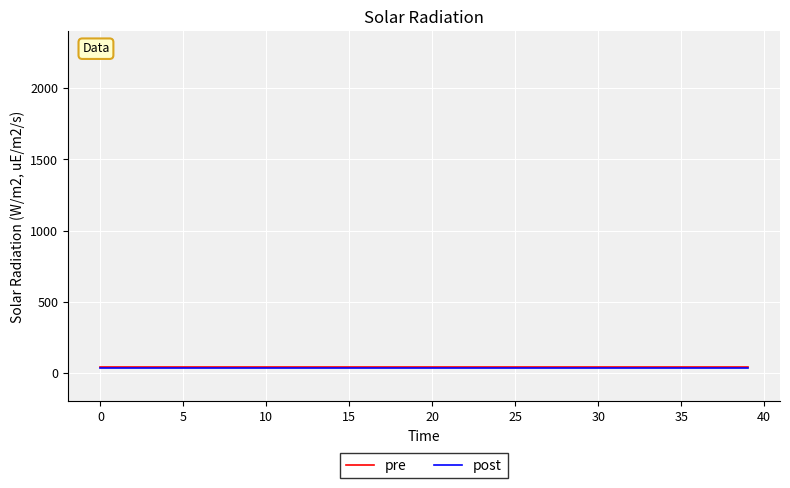

What are all the series names shown in the legend?

pre, post